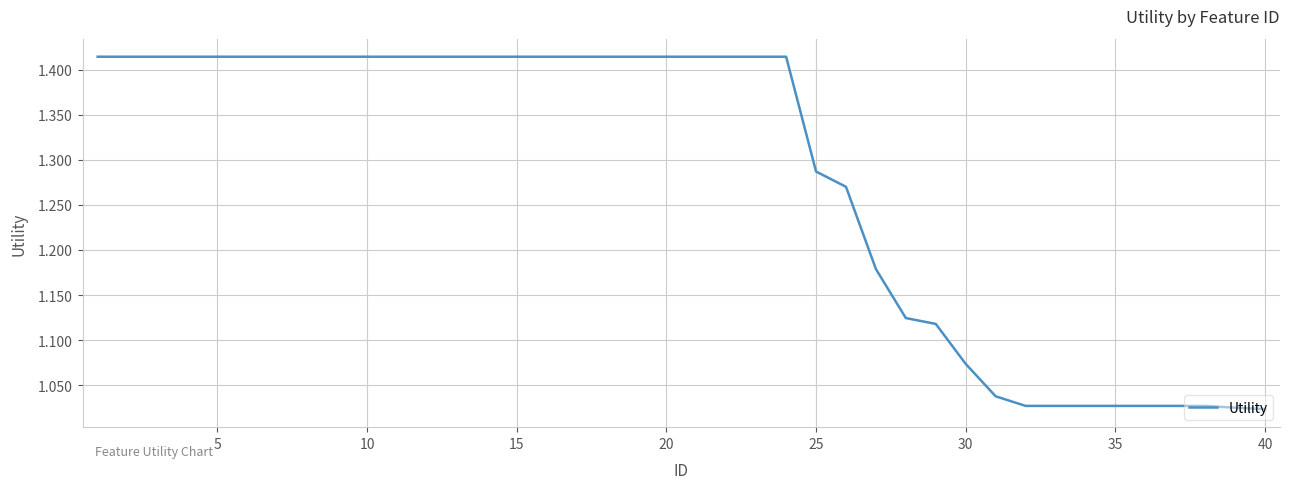

What is the difference between the maximum and minimum values?

0.4